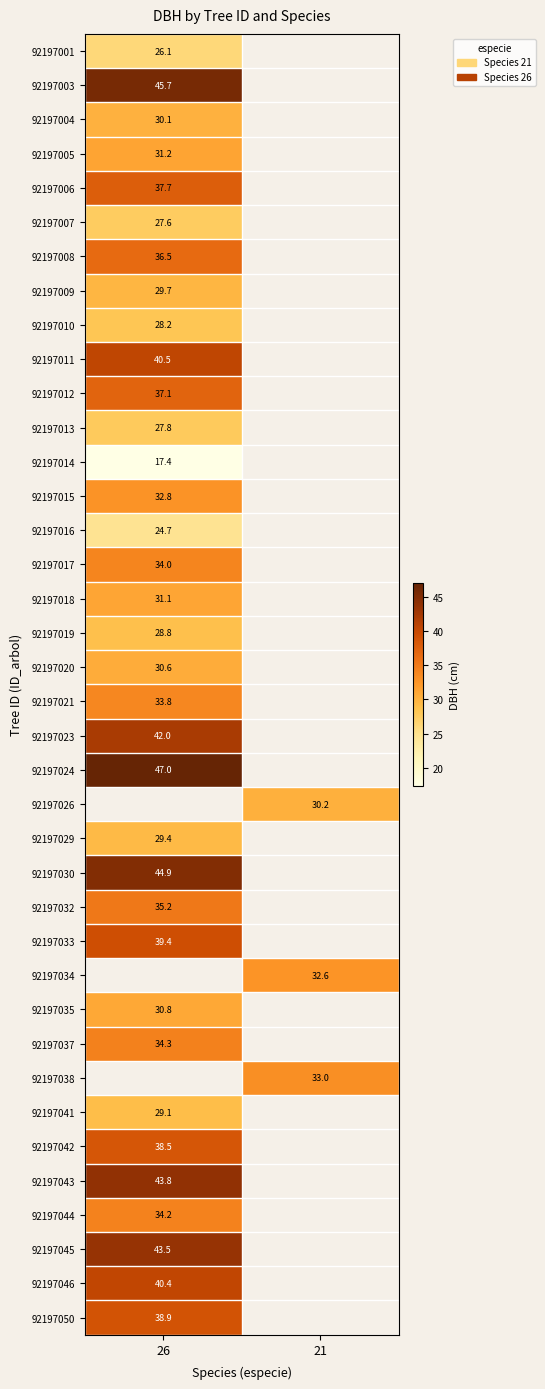

Which category has the lowest value across all series?

26